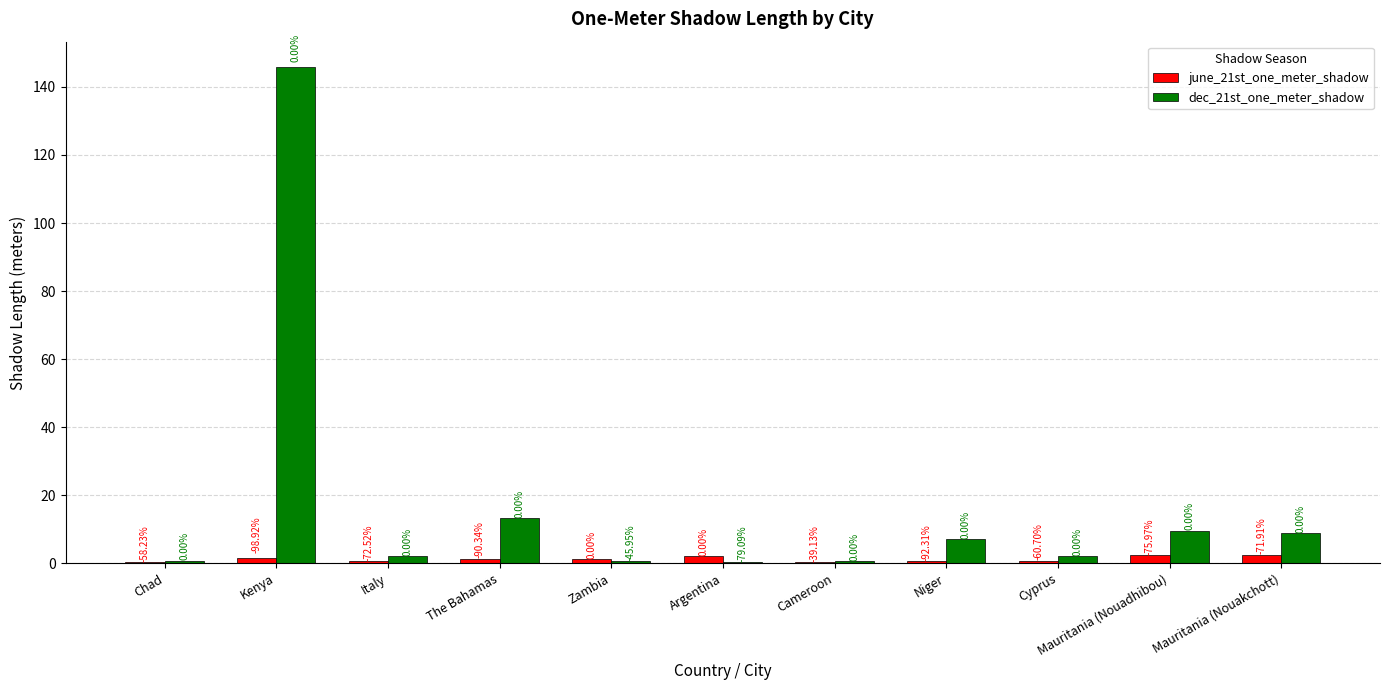

What are all the series names shown in the legend?

june_21st_one_meter_shadow, dec_21st_one_meter_shadow